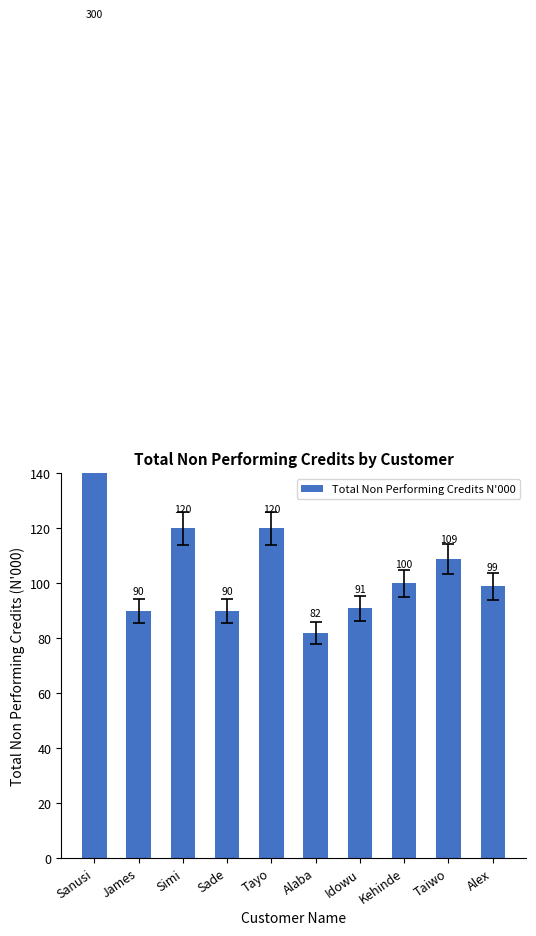

What is the change in value from Tayo to Alex?

-21